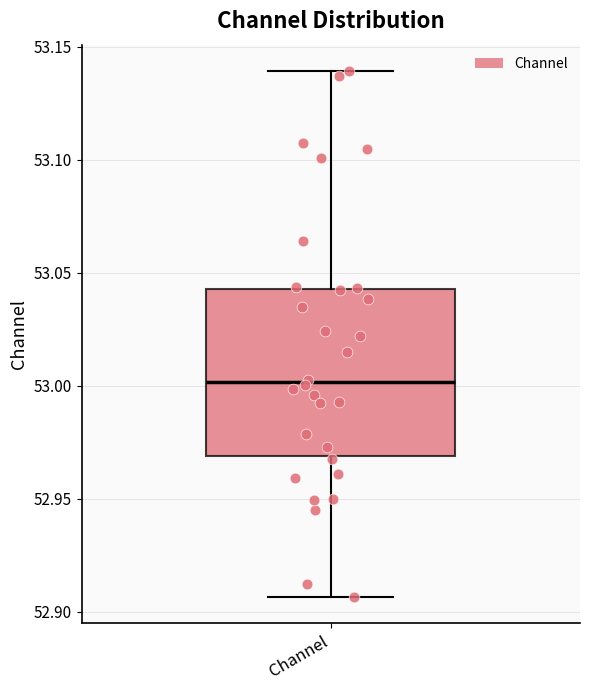

Read this box plot against the y-axis: the position of the median line, the range covered by the box, and the ends of both whiskers. The values are not printed on the chart, so give them approximately, as read against the axis.

median 53.000, box 52.970 to 53.045, whiskers 52.905 to 53.140